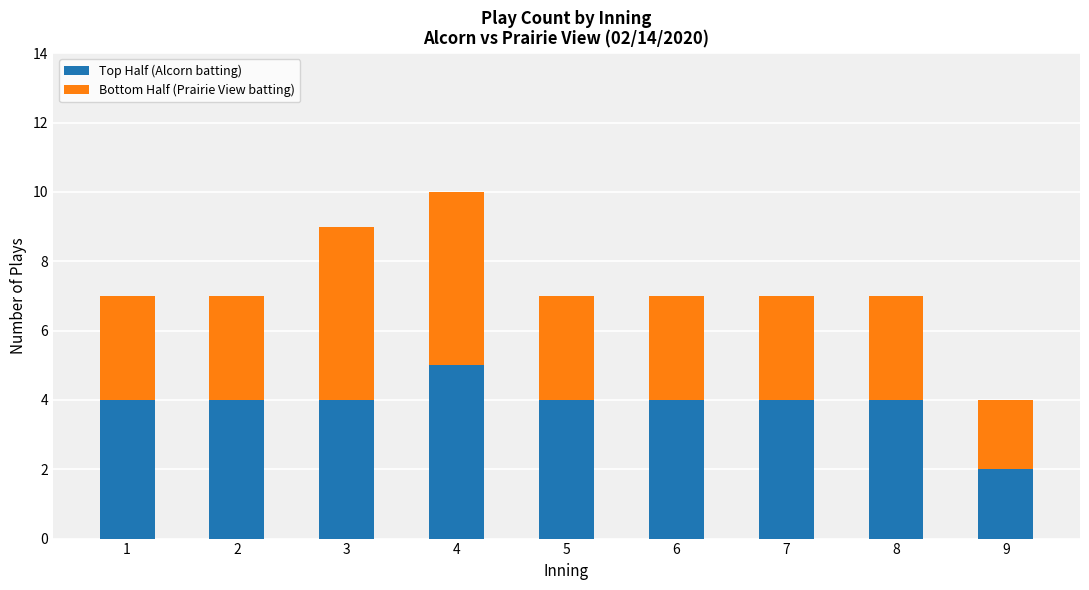

What is the total value across all series at 9?

4